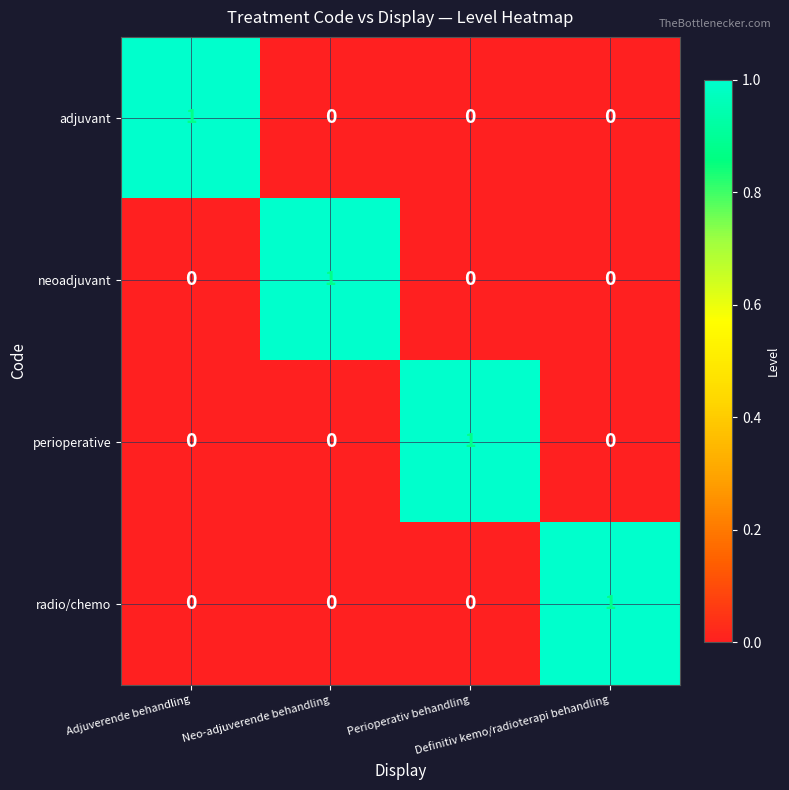

Count the adjuvant values in the range 0 to 1.

4